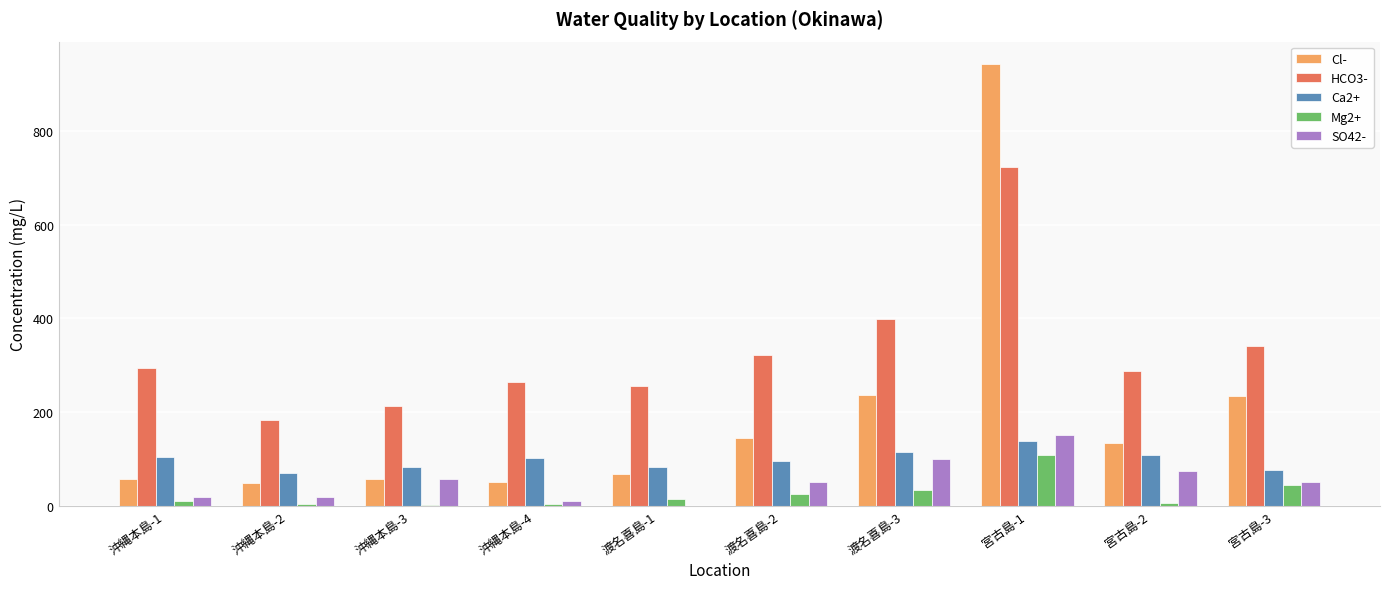

Is the value of Cl- at 宮古島-1 greater than the value of HCO3- at 渡名喜島-2?

Yes